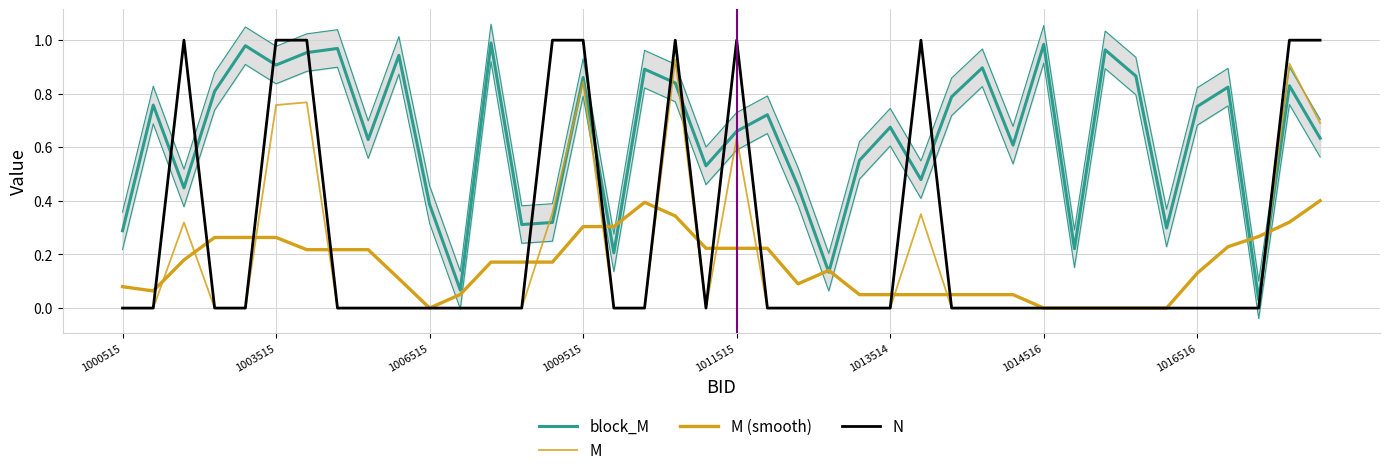

What are all the series names shown in the legend?

block_M, M, M (smooth), N